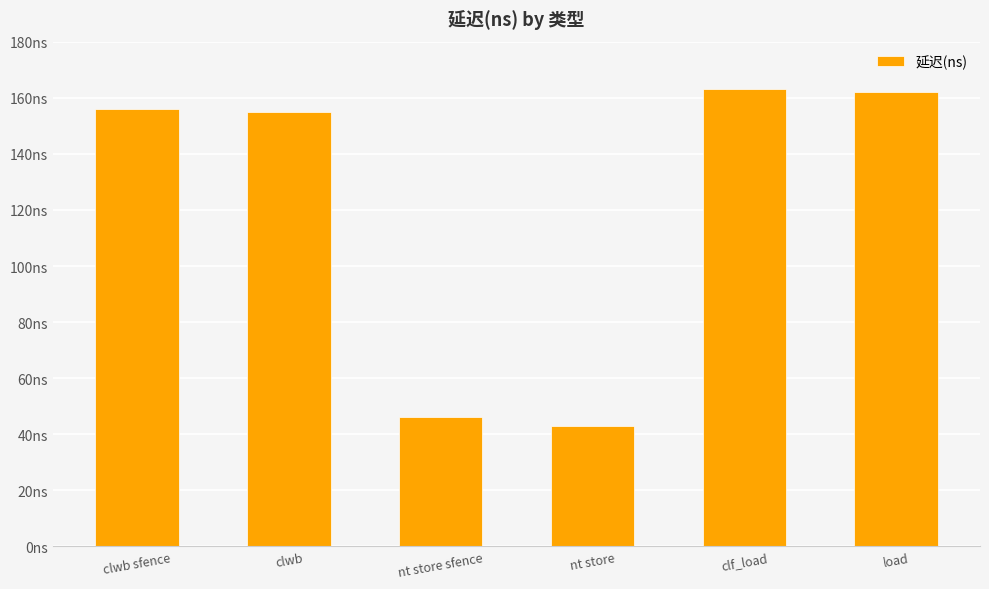

How many values exceed 156?

2